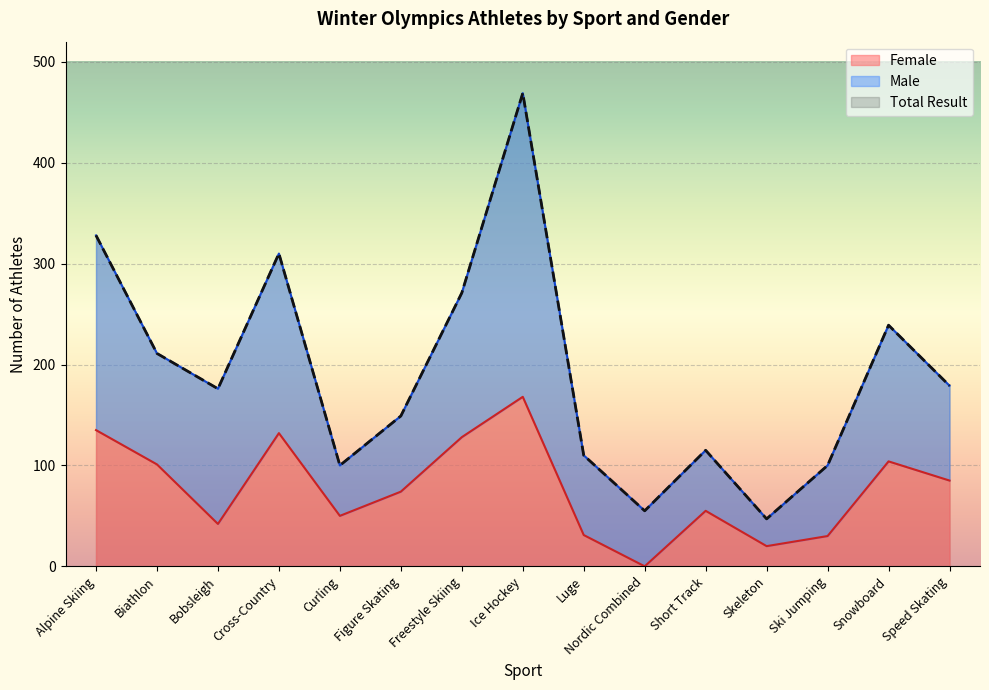

The Female series shows 138 at Snowboard. True or false?

False